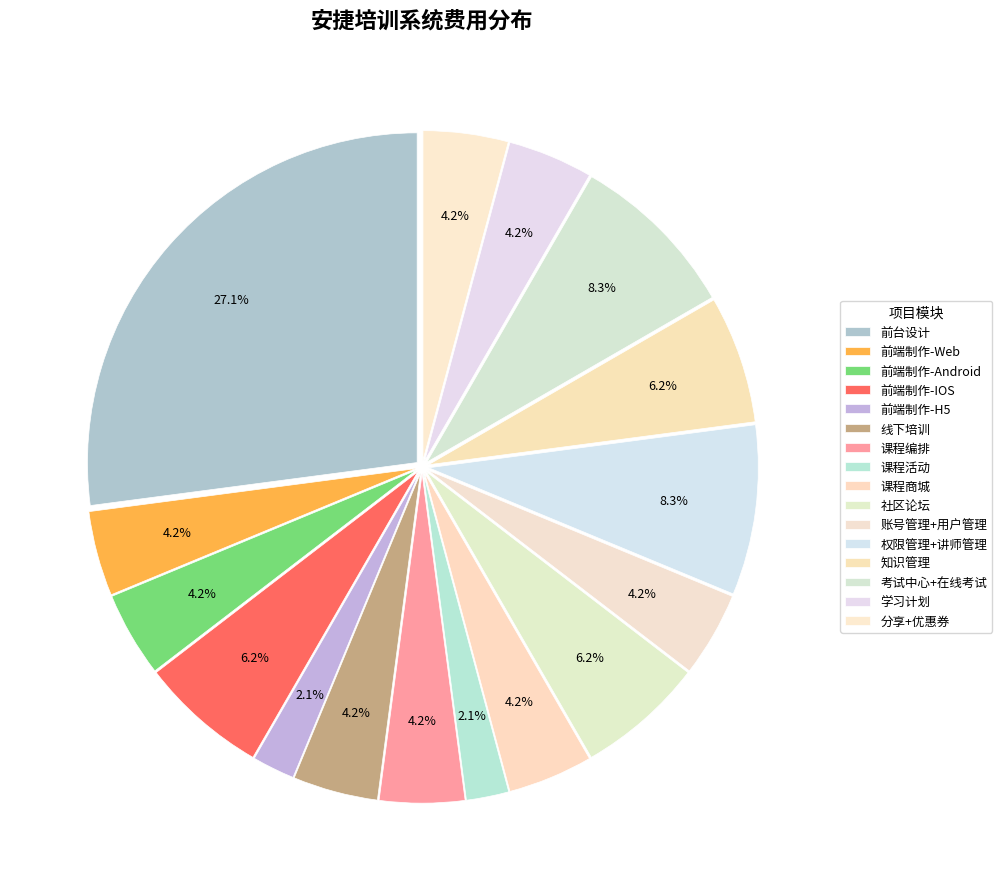

How many segments does this pie chart have?

16